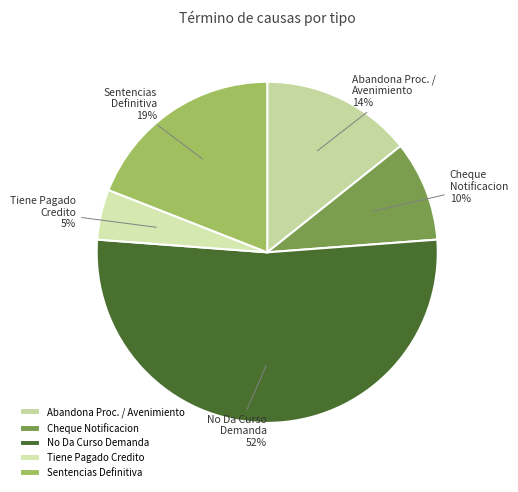

How many segments does this pie chart have?

5